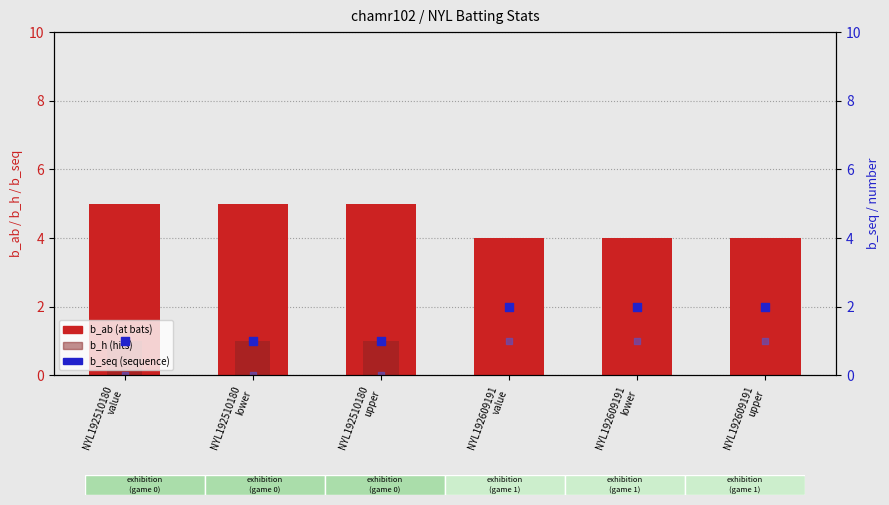

At which category is the sum across all series the highest?

NYL192510180
value